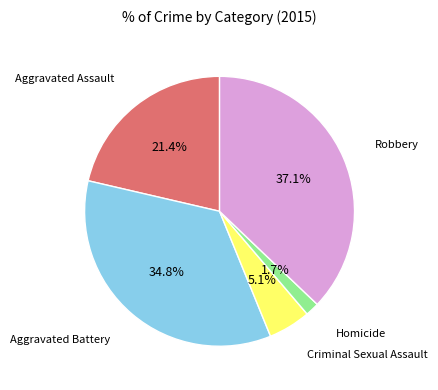

What percentage is NOT represented by Homicide?

98.3%